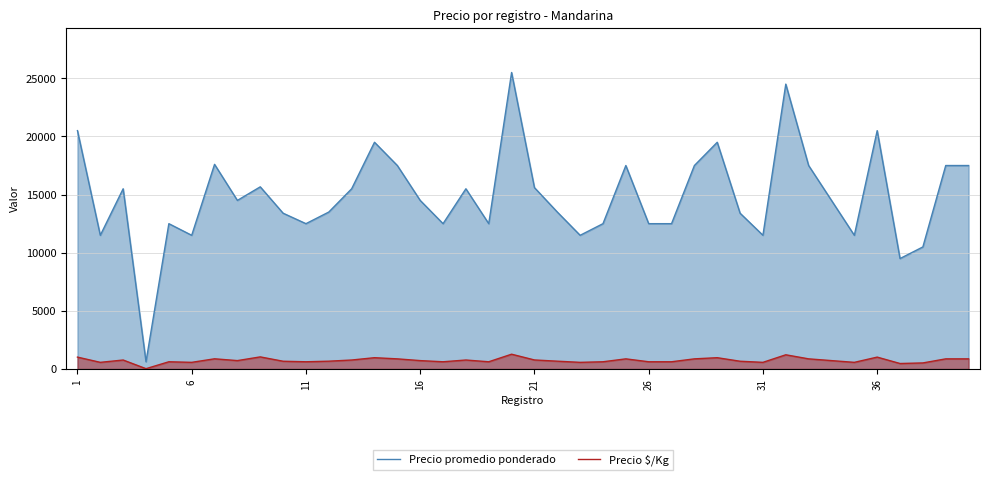

How many data points in Precio $/Kg are above 725?

18